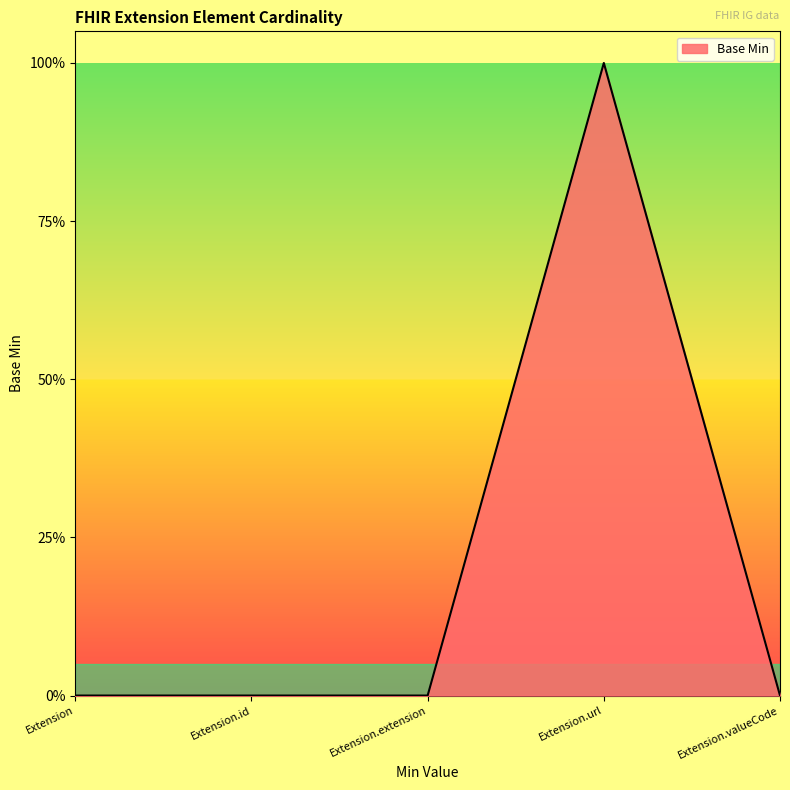

Does the chart display data point markers on the line(s)?

No